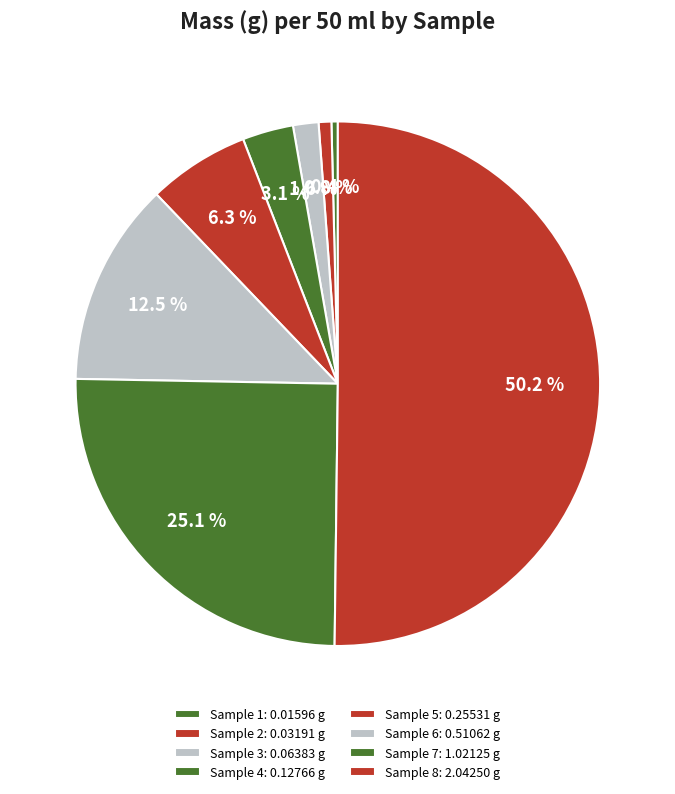

Is Sample 6 the majority of the pie?

No